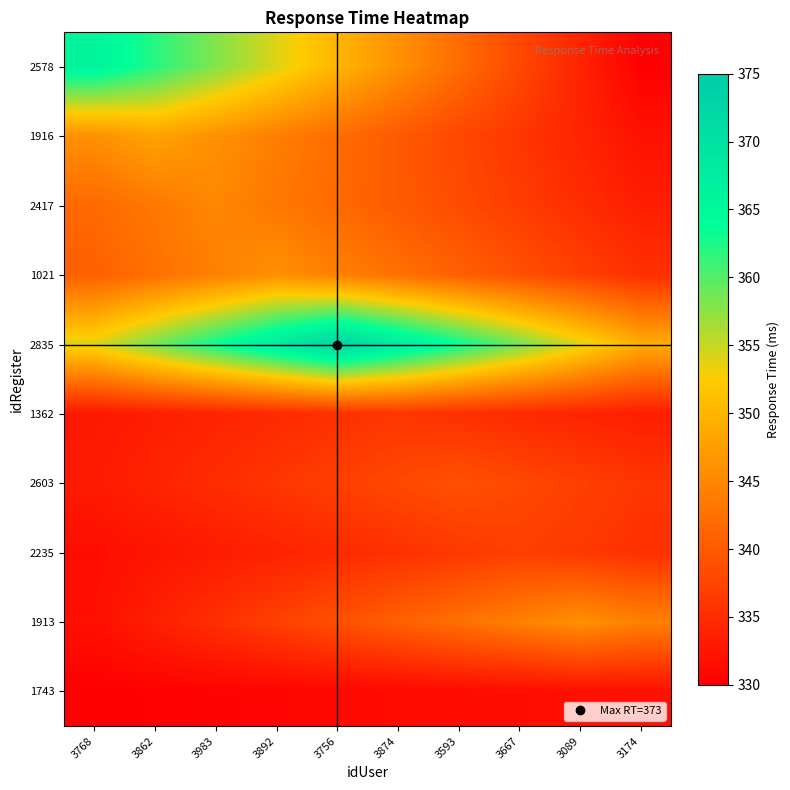

What is the total value across all series at 3983?

3424.6